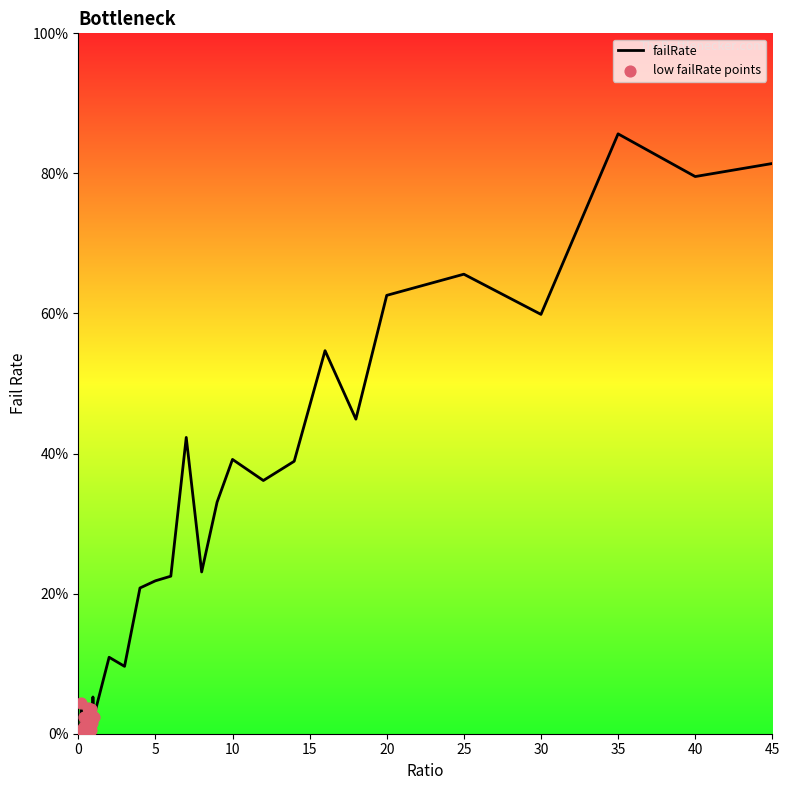

What is the difference between the maximum and minimum values?

85.6